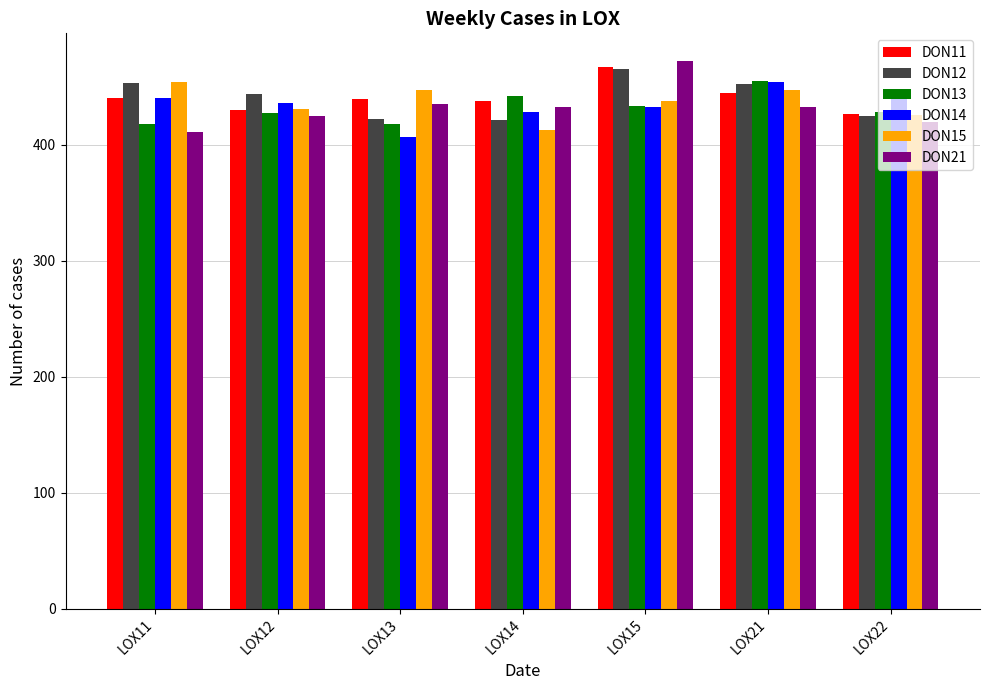

The DON15 series shows 150.6 at LOX14. True or false?

False